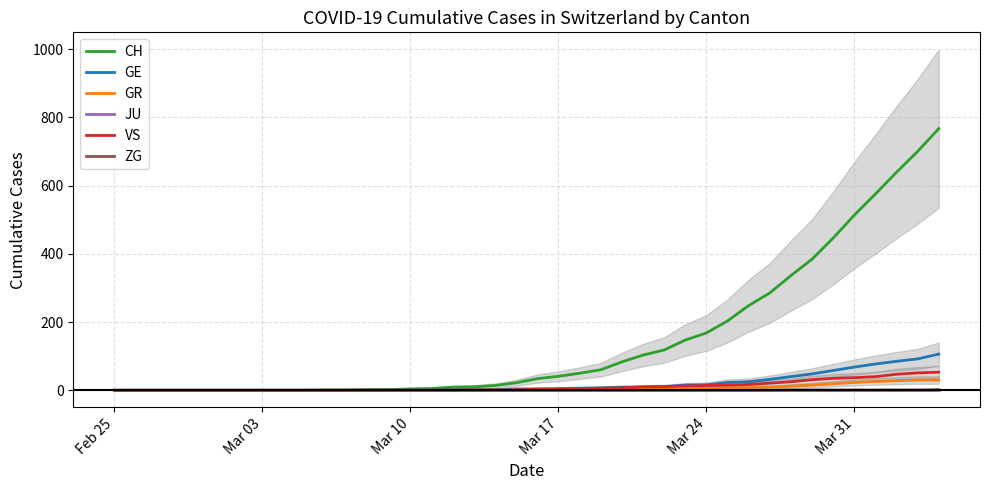

Is it true that ZG equals 0 at Feb 25?

True